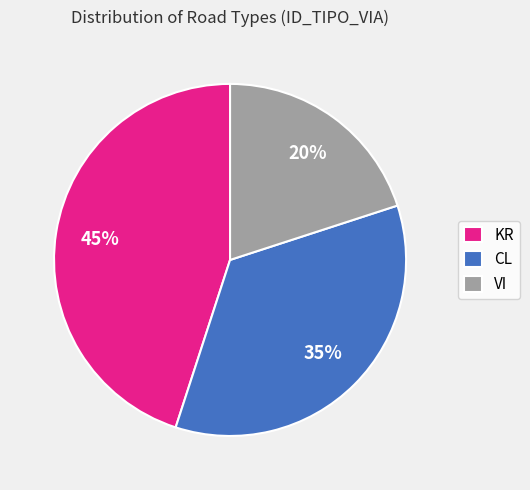

Is there a majority slice in this chart?

No